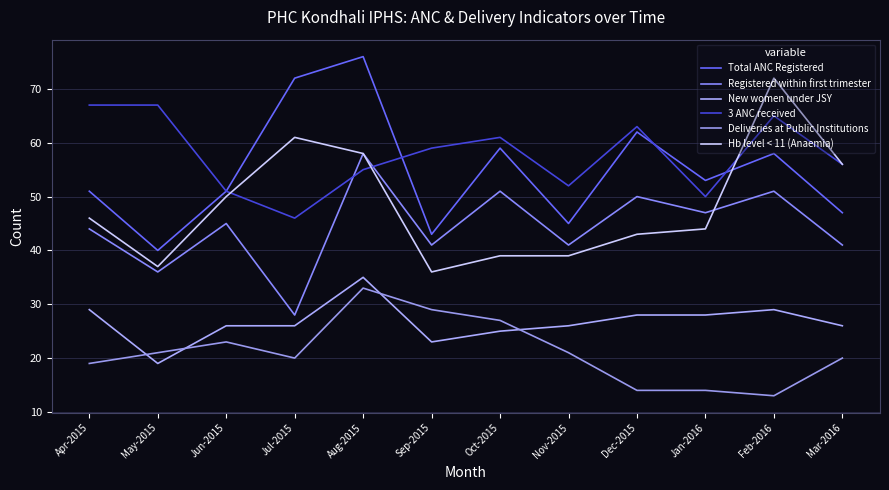

At which label does Deliveries at Public Institutions first exceed 21?

Jun-2015